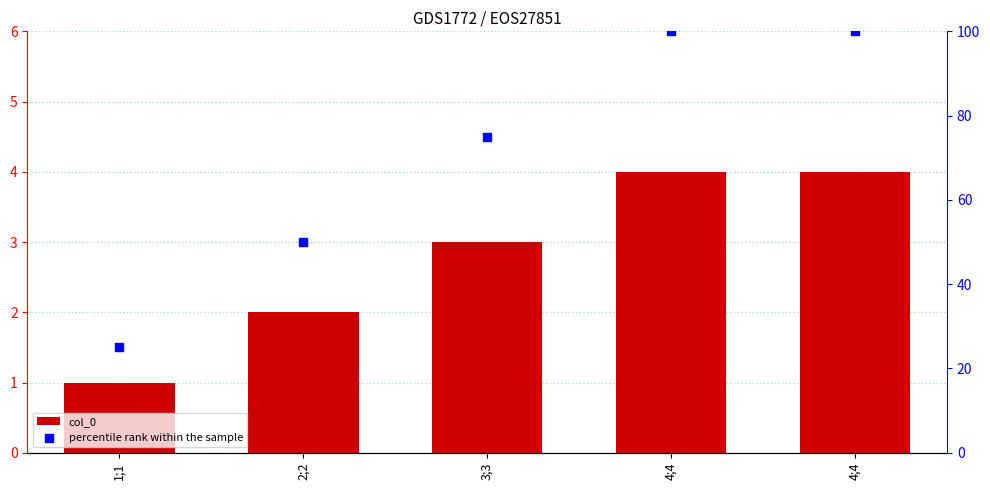

What is the total value across all series at 4;4?

104